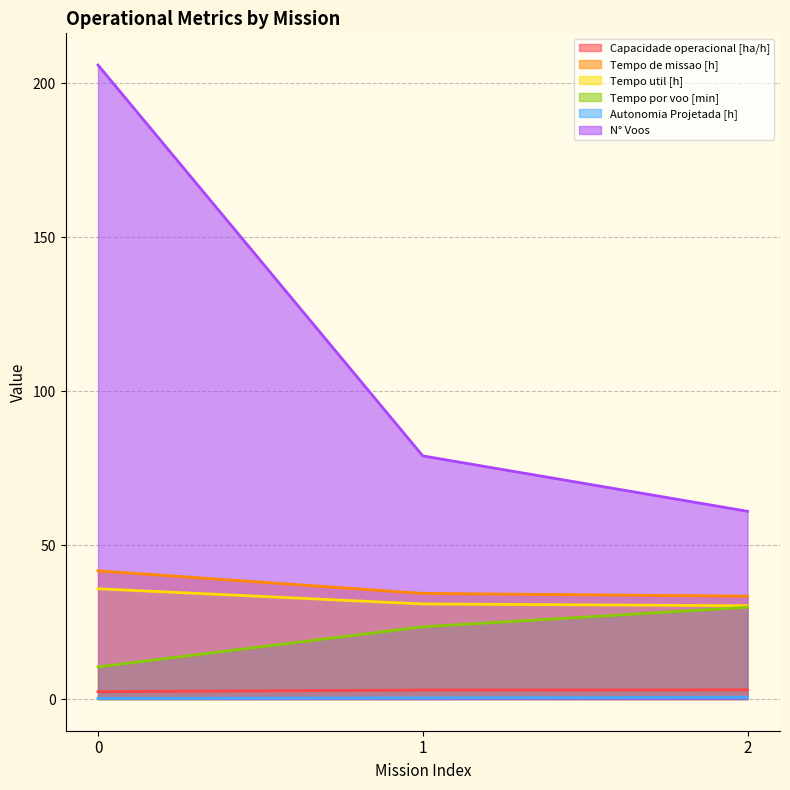

What are all the series names shown in the legend?

Capacidade operacional [ha/h], Tempo de missao [h], Tempo util [h], Tempo por voo [min], Autonomia Projetada [h], N° Voos